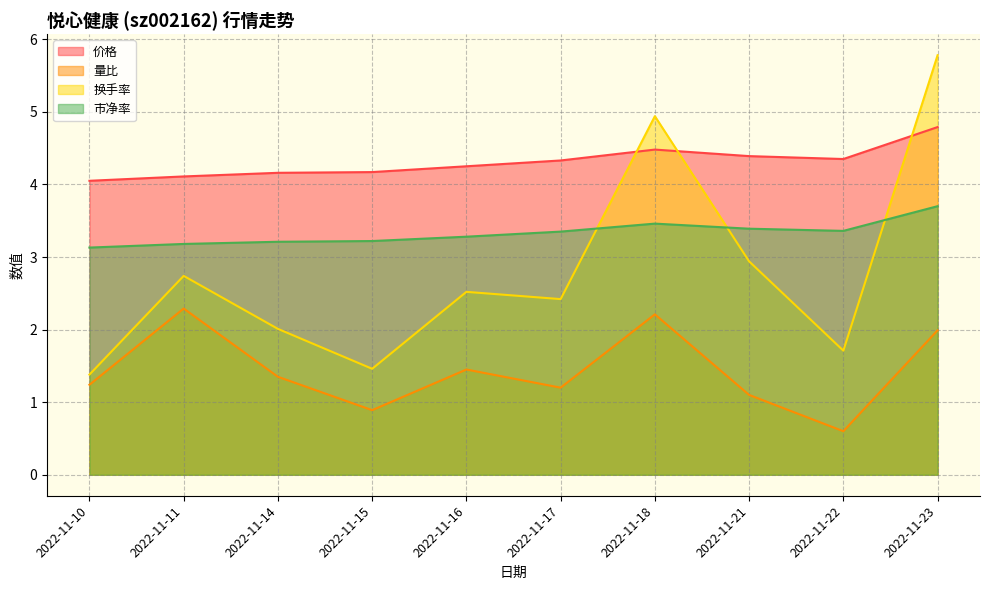

How many data points does each series have?

10